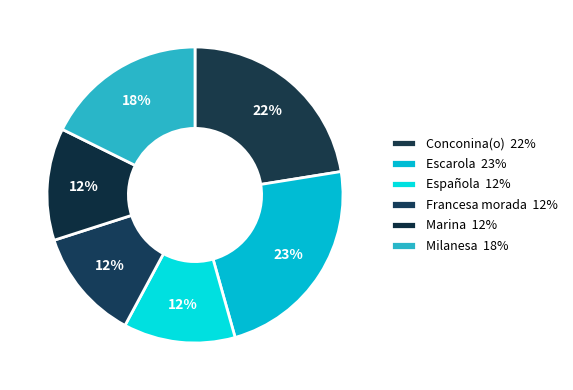

How many slices are in this pie chart?

6